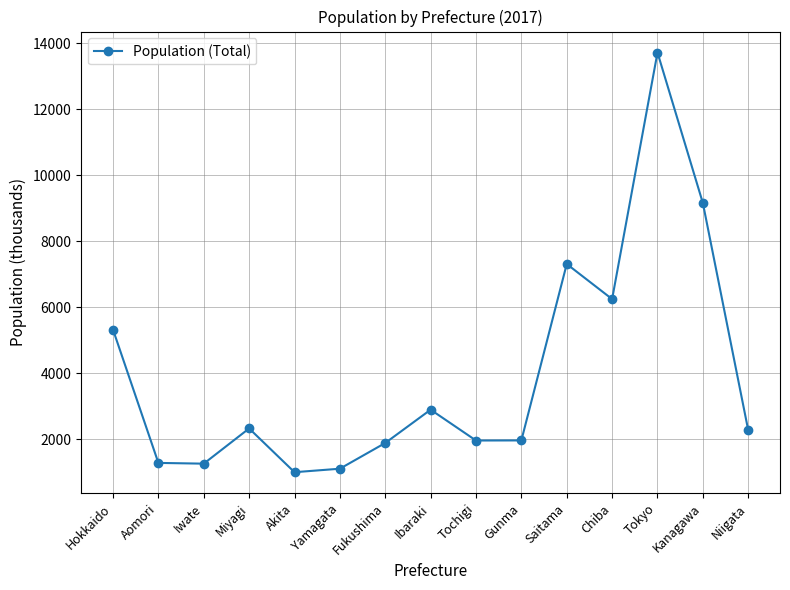

What is the average value?

3978